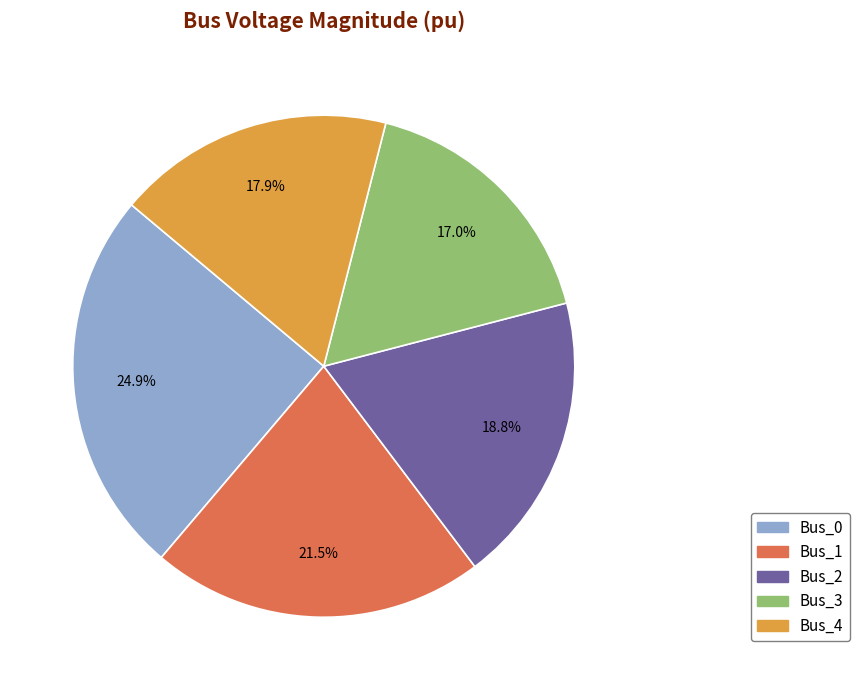

Does Bus_1 account for over 50% of the chart?

No